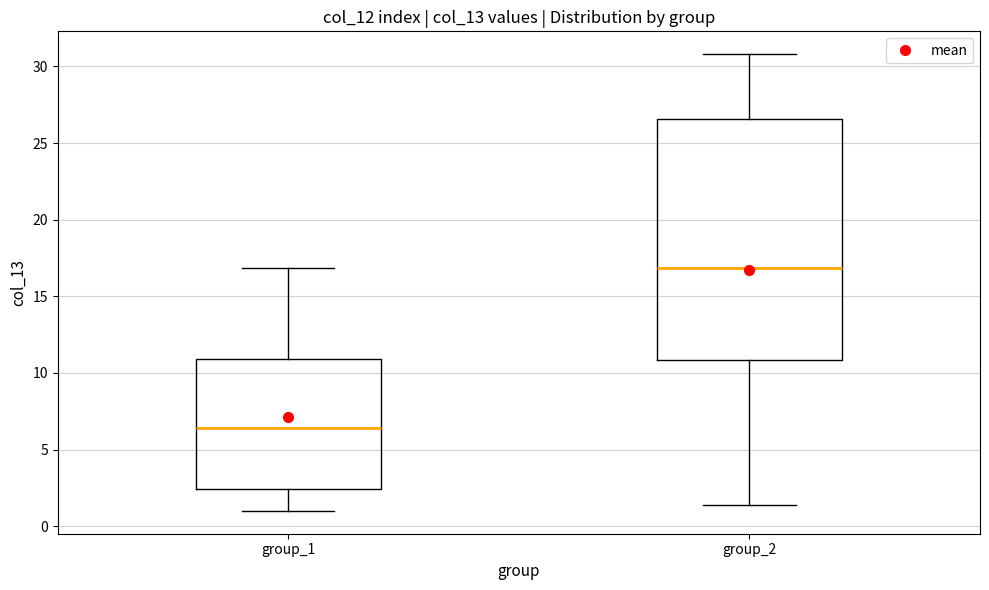

Where is the lower edge of the box for group_1 on the y-axis? The values are not printed on the chart, so give them approximately, as read against the axis.

2.5